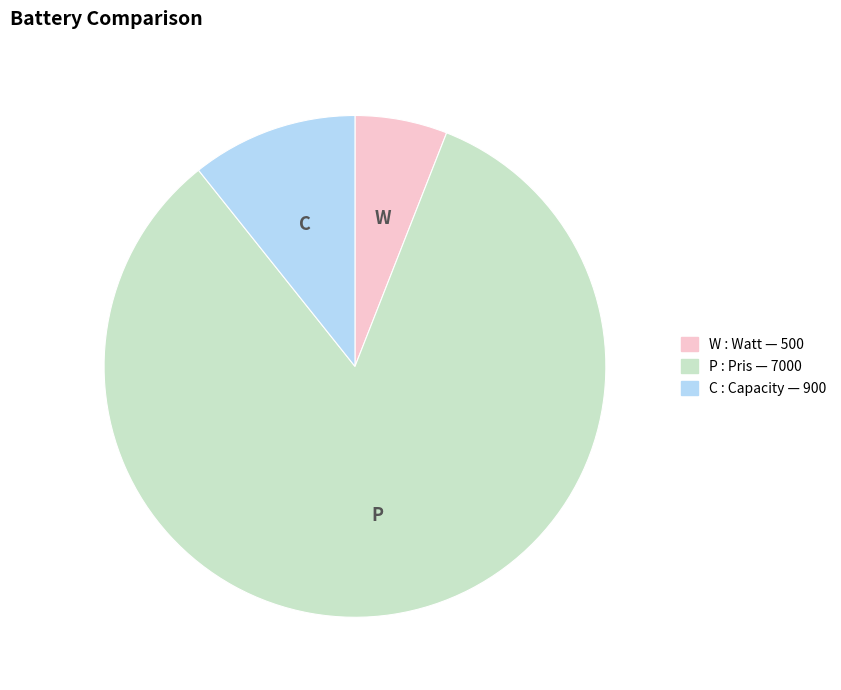

Does any single category account for the majority?

Yes